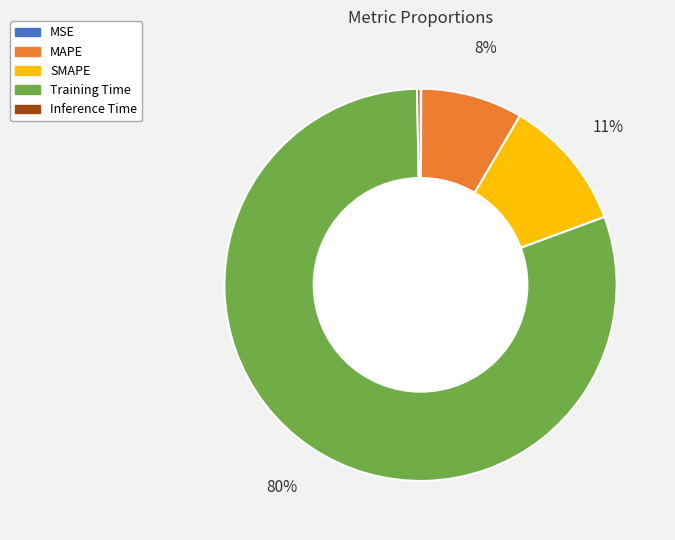

Does SMAPE represent more than half of the total?

No